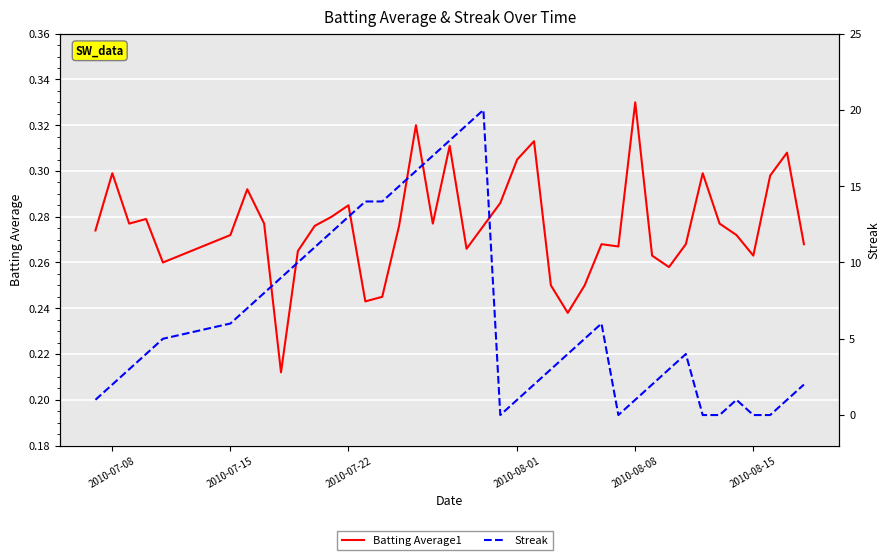

True or false: Streak has more than 2 points higher than both neighbors.

True